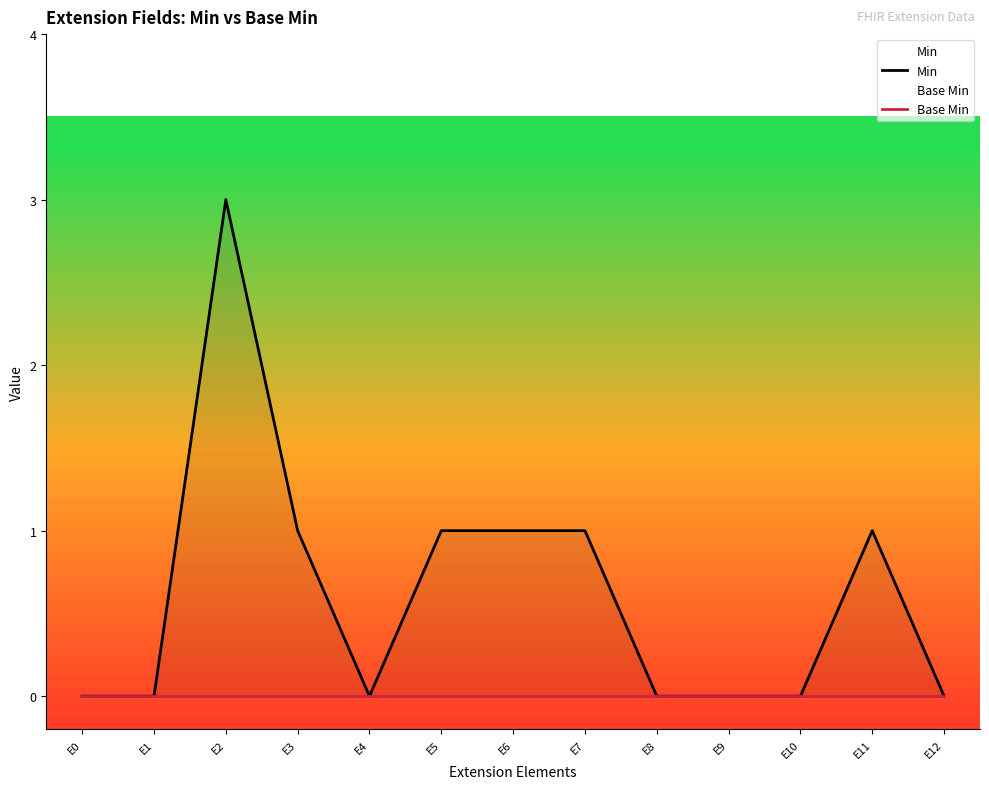

True or false: Base Min and Min intersect in this chart.

False